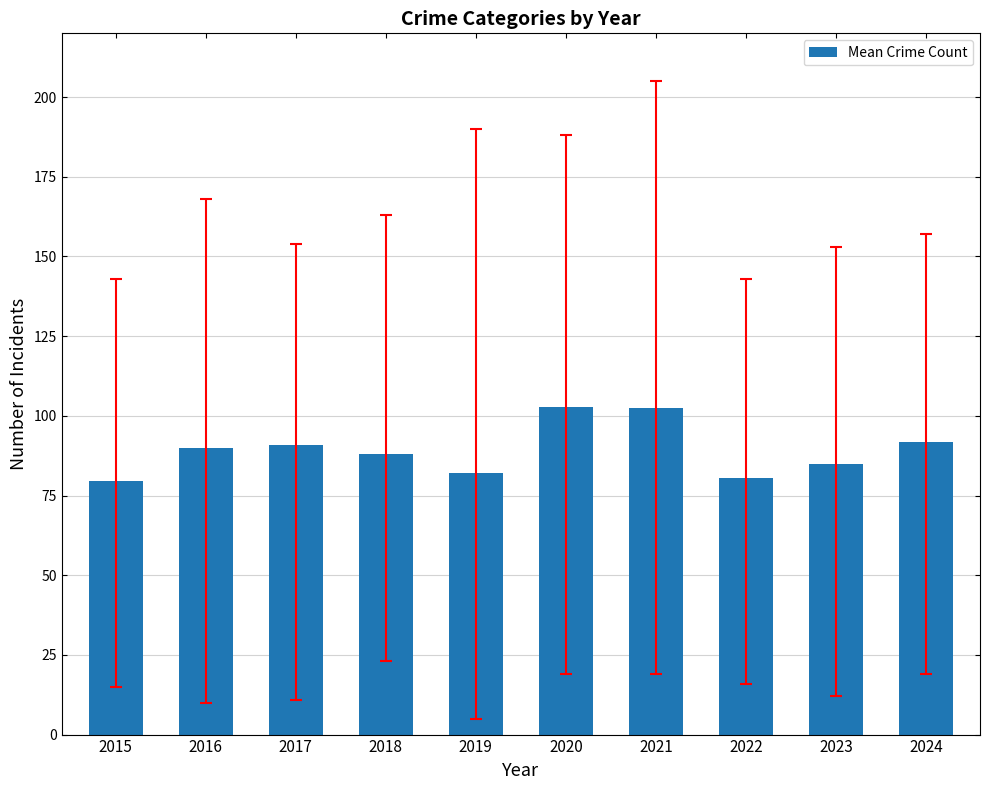

What is the difference between the maximum and second lowest values?

22.2